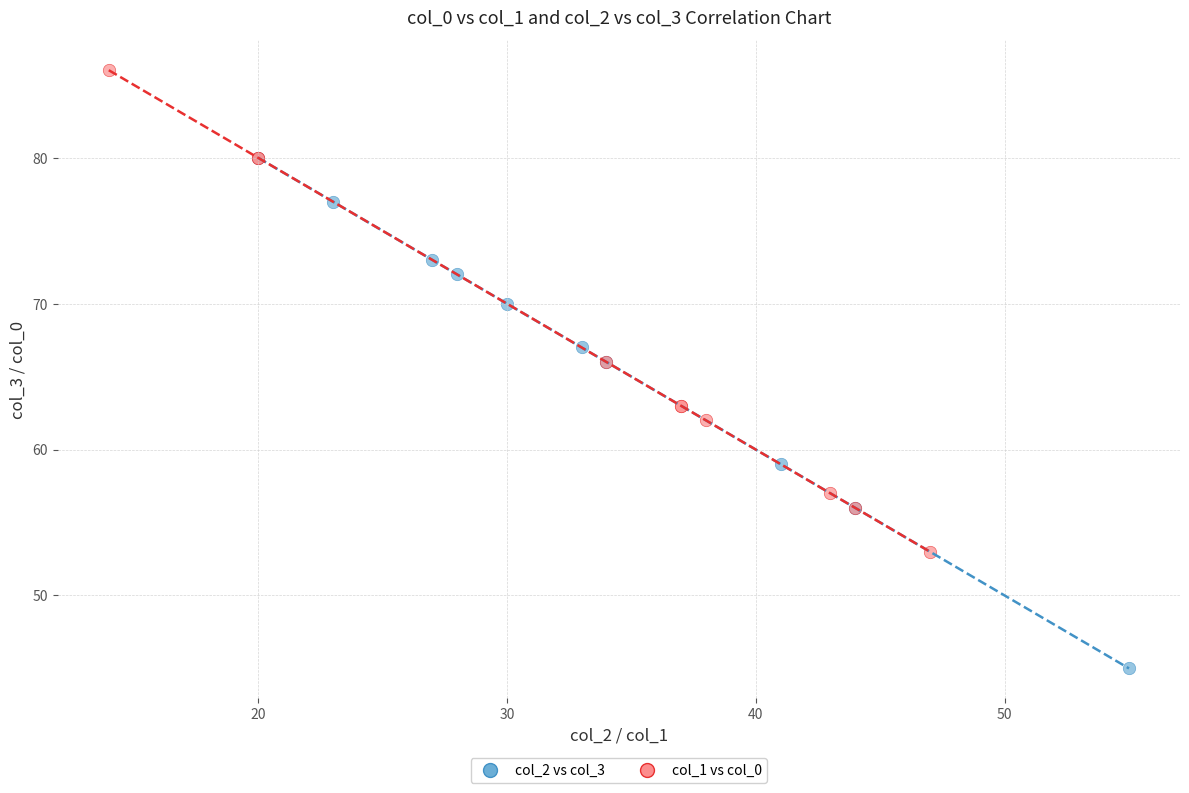

Which series has the widest spread of Y values?

col_2 vs col_3